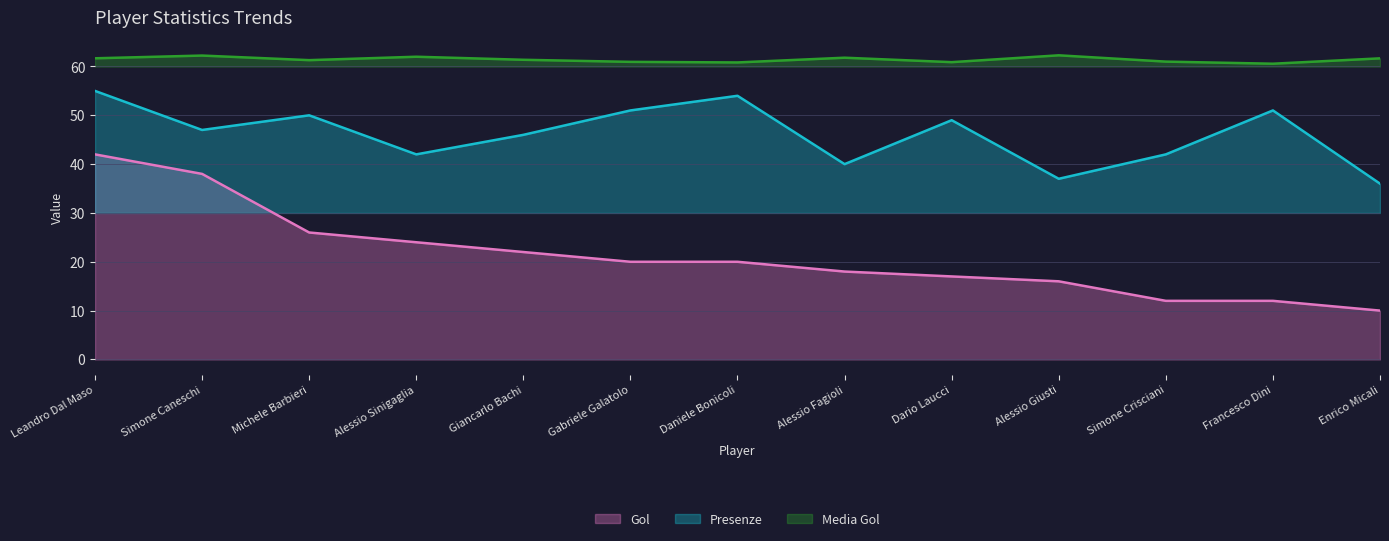

Reading left to right, extract all data points from this chart.

Gol: Leandro Dal Maso=42.0	Simone Caneschi=38.0	Michele Barbieri=26.0	Alessio Sinigaglia=24.0	Giancarlo Bachi=22.0	Gabriele Galatolo=20.0	Daniele Bonicoli=20.0	Alessio Fagioli=18.0	Dario Laucci=17.0	Alessio Giusti=16.0	Simone Crisciani=12.0	Francesco Dini=12.0	Enrico Micali=10.0
Presenze: Leandro Dal Maso=55.0	Simone Caneschi=47.0	Michele Barbieri=50.0	Alessio Sinigaglia=42.0	Giancarlo Bachi=46.0	Gabriele Galatolo=51.0	Daniele Bonicoli=54.0	Alessio Fagioli=40.0	Dario Laucci=49.0	Alessio Giusti=37.0	Simone Crisciani=42.0	Francesco Dini=51.0	Enrico Micali=36.0
Media Gol: Leandro Dal Maso=61.7	Simone Caneschi=62.2	Michele Barbieri=61.3	Alessio Sinigaglia=62.0	Giancarlo Bachi=61.4	Gabriele Galatolo=61.0	Daniele Bonicoli=60.8	Alessio Fagioli=61.8	Dario Laucci=60.9	Alessio Giusti=62.3	Simone Crisciani=61.0	Francesco Dini=60.6	Enrico Micali=61.7